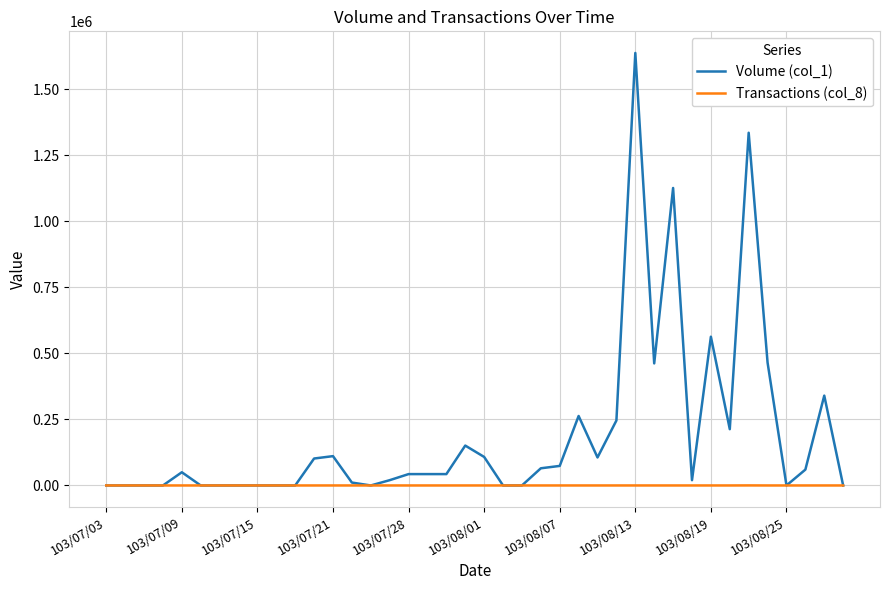

Which series has the largest total across all categories?

Volume (col_1)